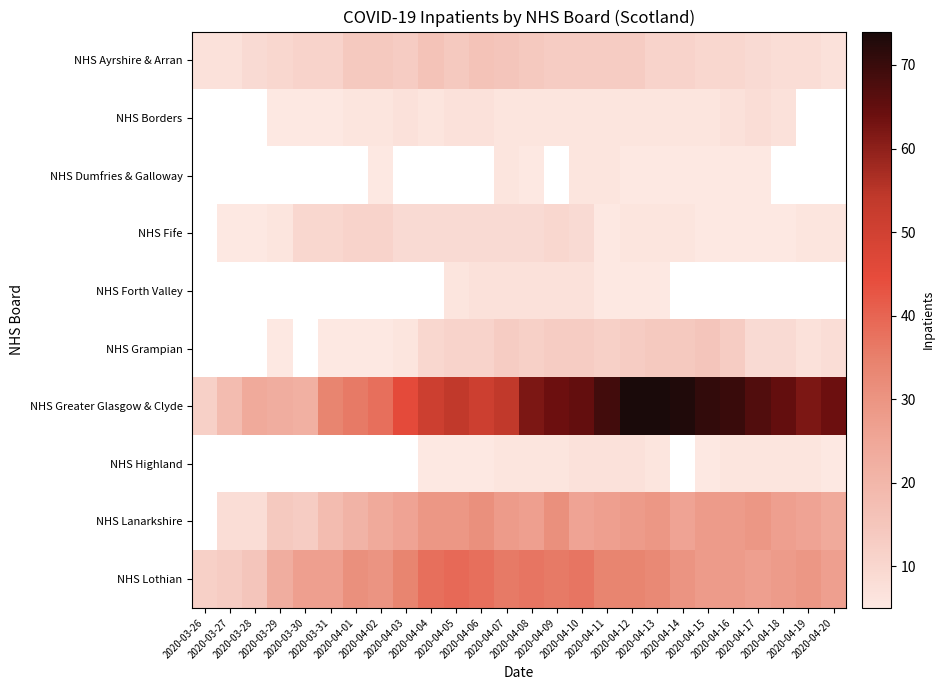

Which label corresponds to the largest value in the chart?

2020-04-12